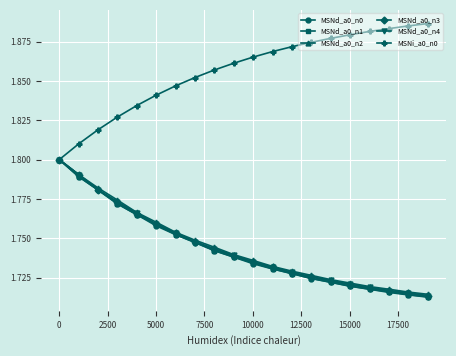

At how many categories does at least one series exceed 1?

20